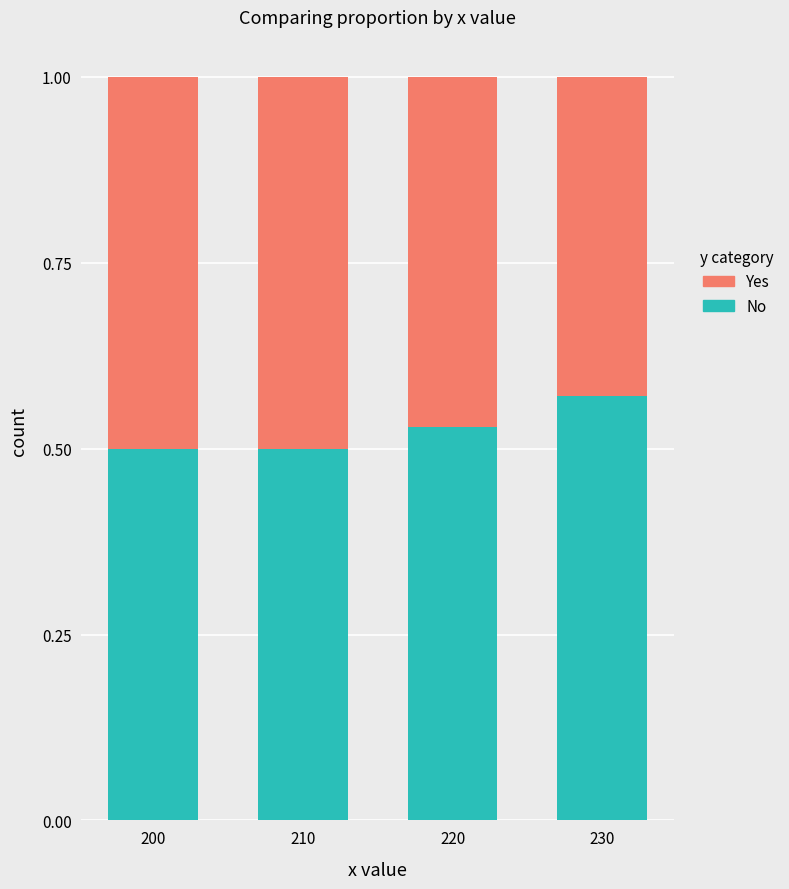

At which label does No reach its peak?

230